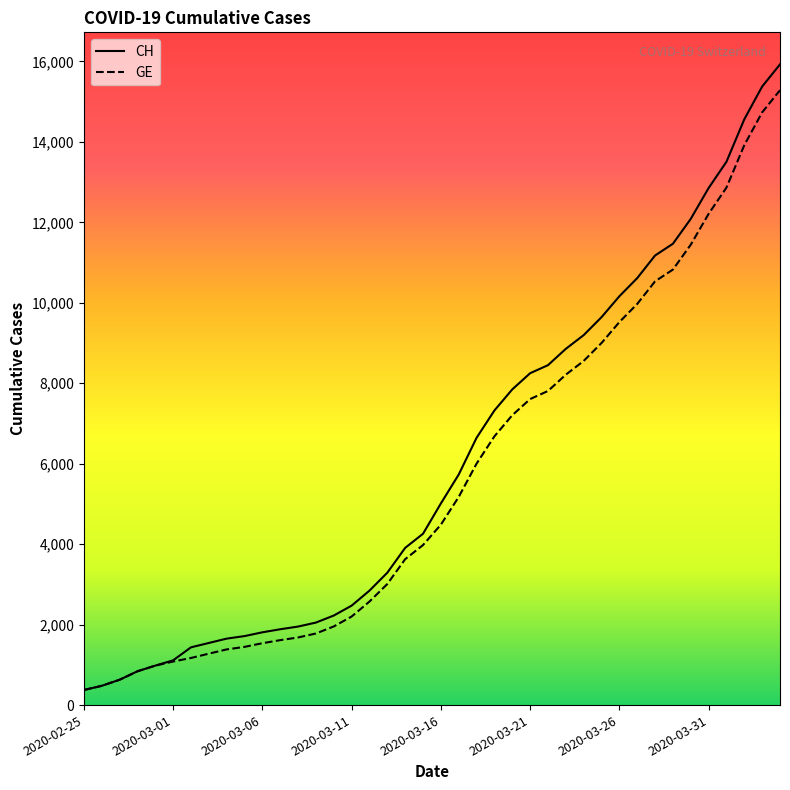

What is the smallest value displayed?

375